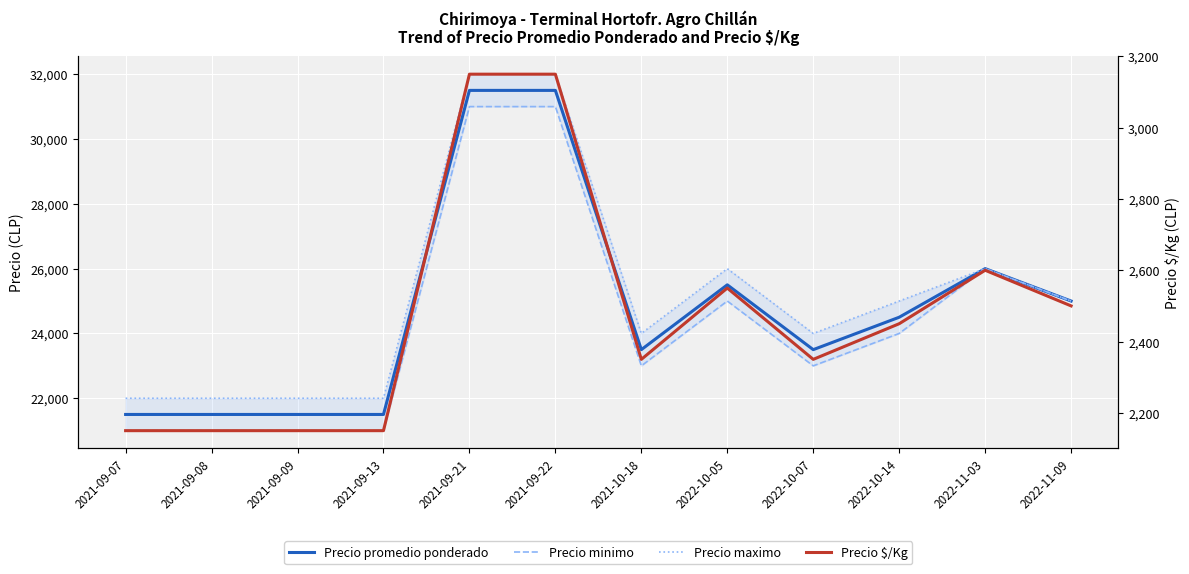

The Precio minimo series shows 10309 at 2021-10-18. True or false?

False